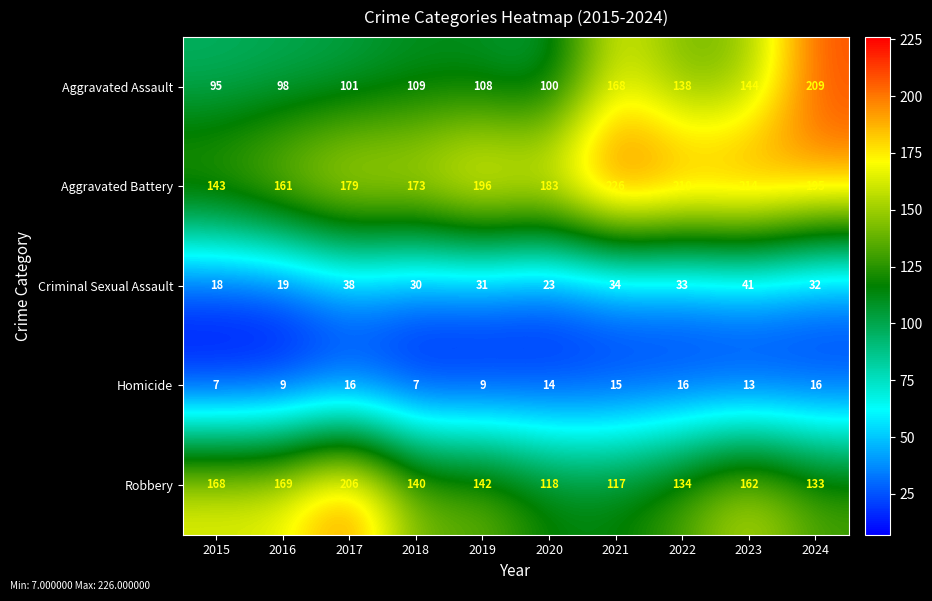

What is the difference between the highest and lowest values at 2021?

211